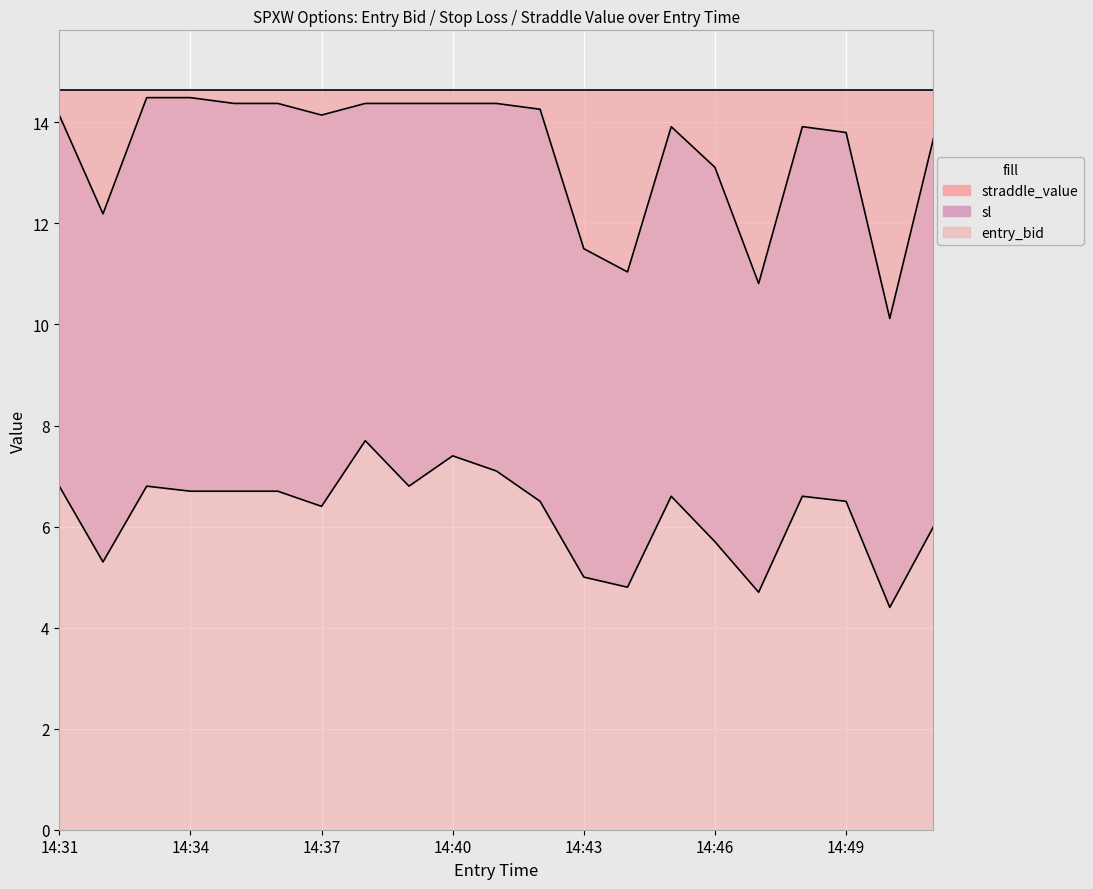

Which series has the largest range (max minus min)?

sl